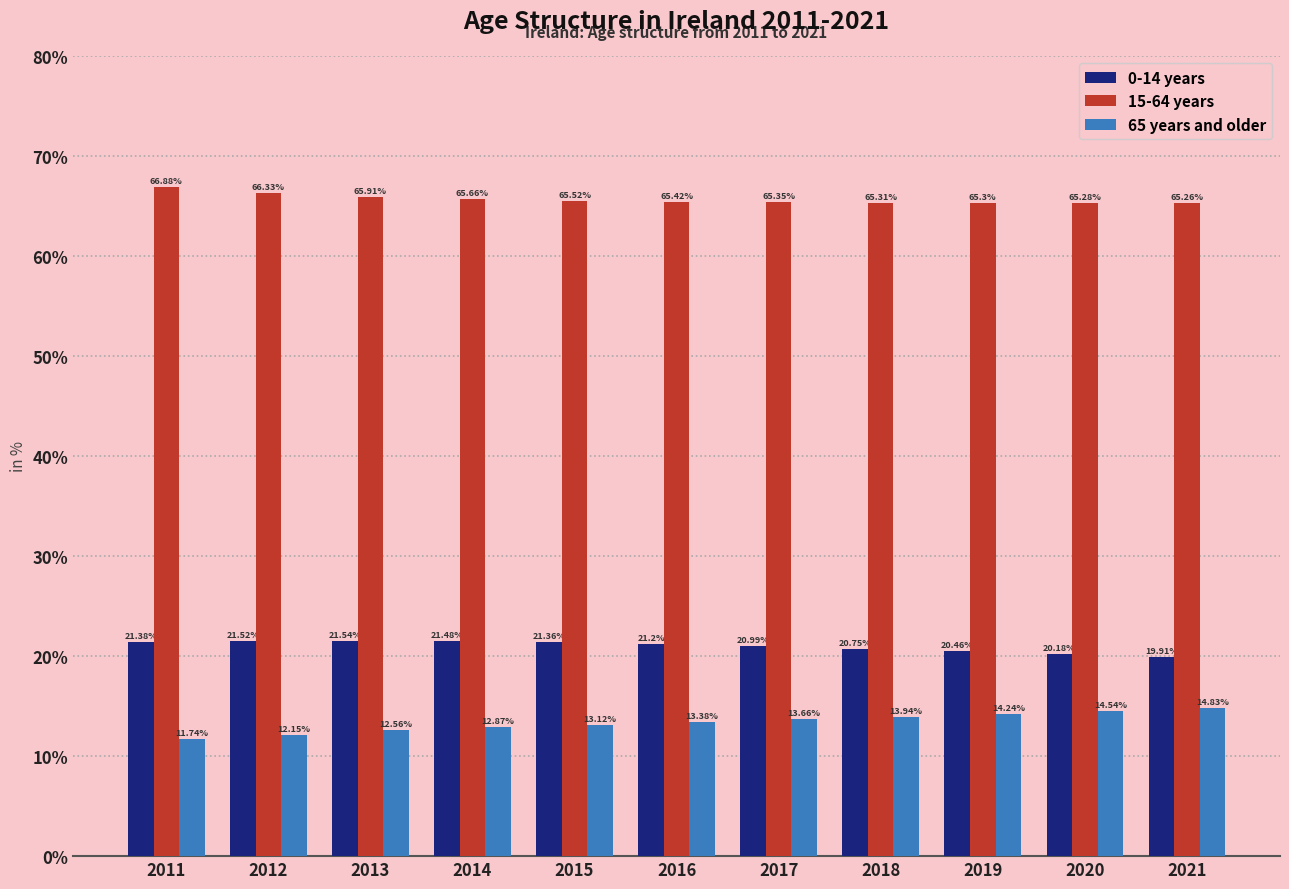

Rank the series at 2017 from lowest to highest value.

65 years and older, 0-14 years, 15-64 years